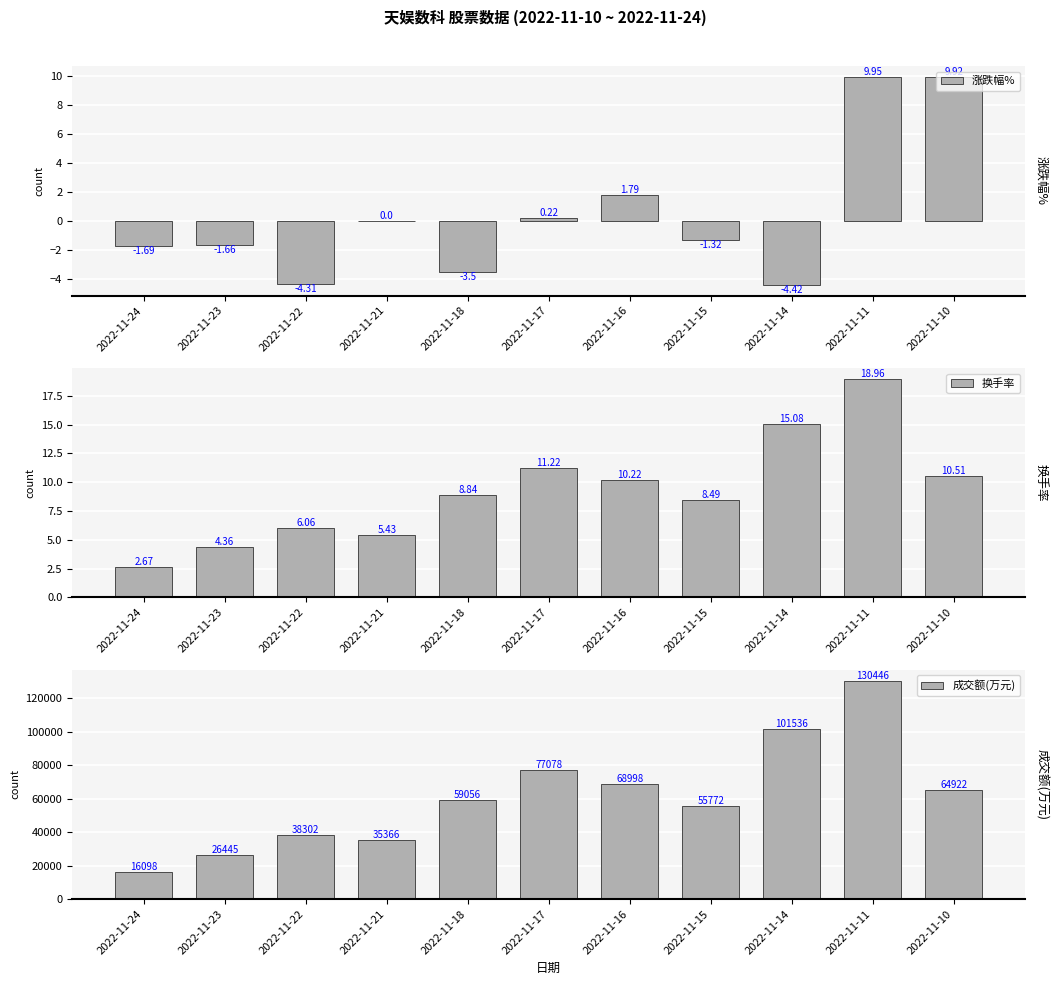

Does the chart contain stacked bars?

No